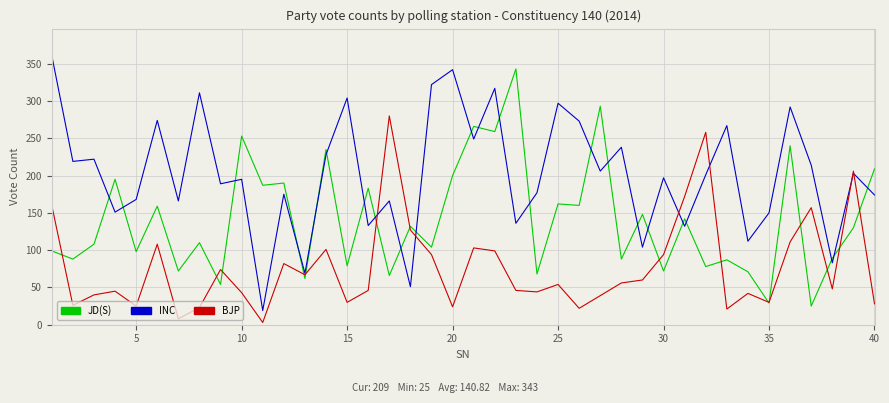

How many series are shown in this chart?

3